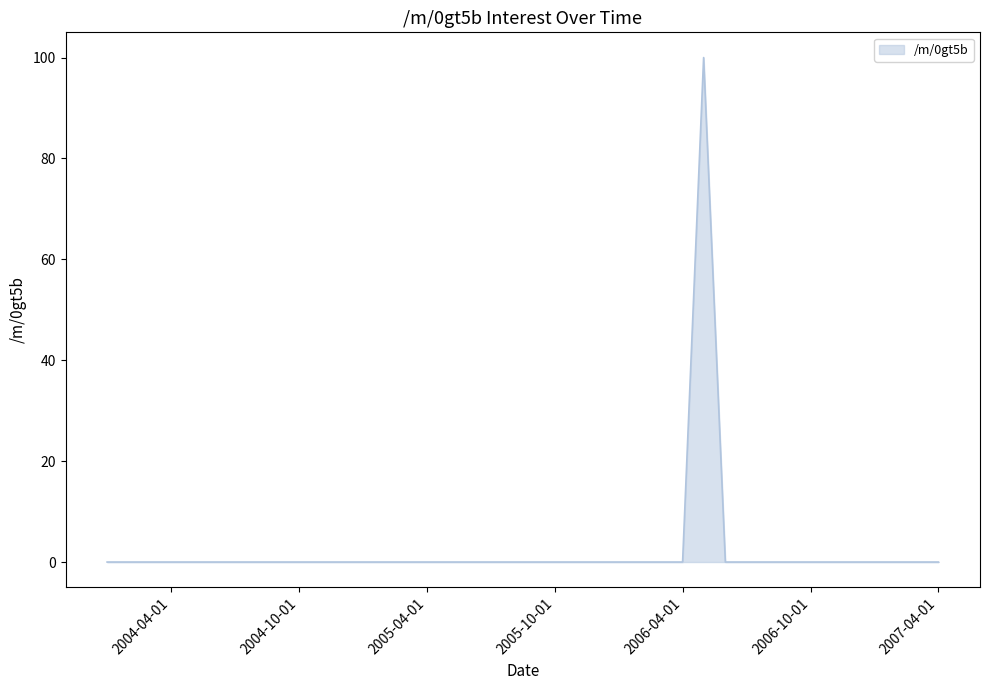

What is the greatest value displayed?

100